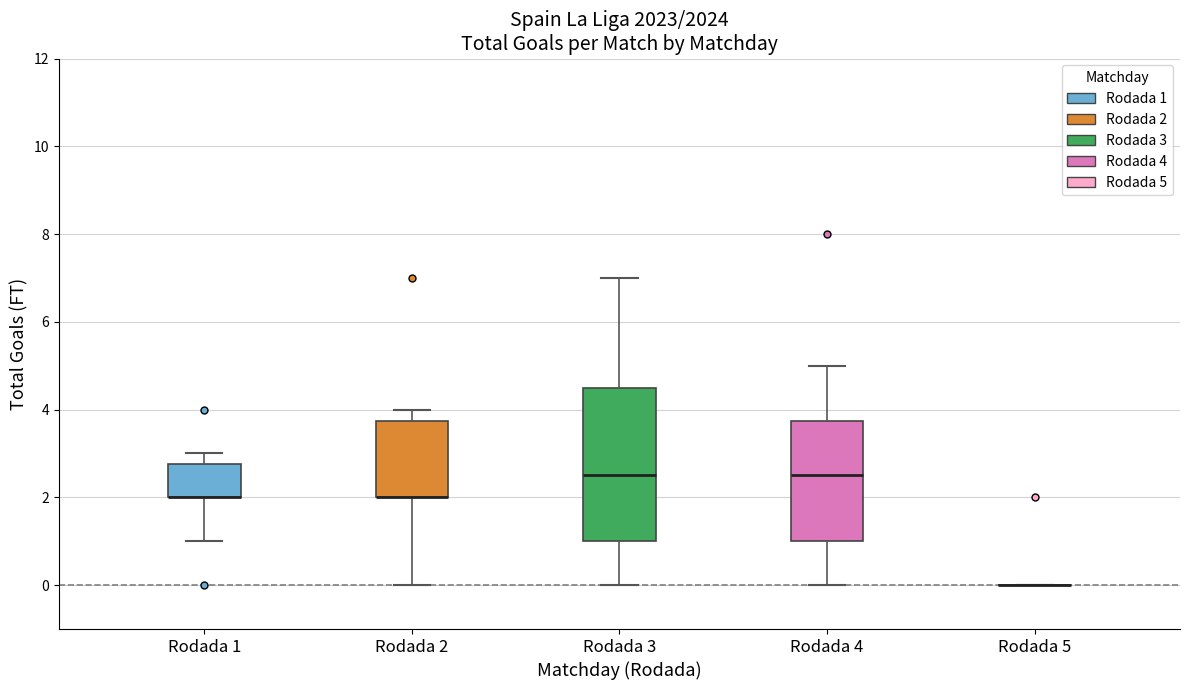

Where is the lower edge of the box for Rodada 4 on the y-axis? The values are not printed on the chart, so give them approximately, as read against the axis.

1.0